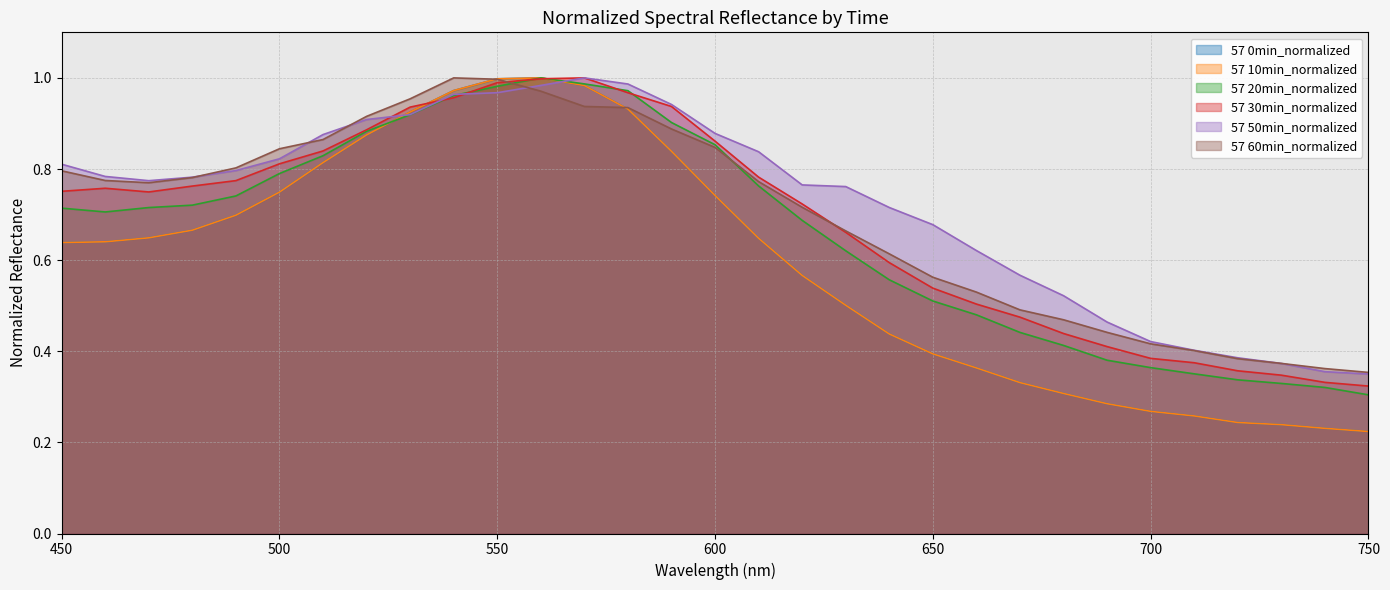

Reading right to left, list all the values displayed in this chart.

57 0min_normalized: 0.2	0.2	0.2	0.2	0.3	0.3	0.3	0.3	0.3	0.4	0.4	0.4	0.5	0.6	0.6	0.7	0.8	0.9	1.0	1.0	1.0	1.0	0.9	0.9	0.8	0.7	0.7	0.7	0.6	0.6	0.6
57 10min_normalized: 0.2	0.2	0.2	0.2	0.3	0.3	0.3	0.3	0.3	0.4	0.4	0.4	0.5	0.6	0.6	0.7	0.8	0.9	1.0	1.0	1.0	1.0	0.9	0.9	0.8	0.7	0.7	0.7	0.6	0.6	0.6
57 20min_normalized: 0.3	0.3	0.3	0.3	0.4	0.4	0.4	0.4	0.4	0.5	0.5	0.6	0.6	0.7	0.8	0.9	0.9	1.0	1.0	1.0	1.0	1.0	0.9	0.9	0.8	0.8	0.7	0.7	0.7	0.7	0.7
57 30min_normalized: 0.3	0.3	0.3	0.4	0.4	0.4	0.4	0.4	0.5	0.5	0.5	0.6	0.7	0.7	0.8	0.9	0.9	1.0	1.0	1.0	1.0	1.0	0.9	0.9	0.8	0.8	0.8	0.8	0.7	0.8	0.8
57 50min_normalized: 0.4	0.4	0.4	0.4	0.4	0.4	0.5	0.5	0.6	0.6	0.7	0.7	0.8	0.8	0.8	0.9	0.9	1.0	1.0	1.0	1.0	1.0	0.9	0.9	0.9	0.8	0.8	0.8	0.8	0.8	0.8
57 60min_normalized: 0.4	0.4	0.4	0.4	0.4	0.4	0.4	0.5	0.5	0.5	0.6	0.6	0.7	0.7	0.8	0.8	0.9	0.9	0.9	1.0	1.0	1.0	1.0	0.9	0.9	0.8	0.8	0.8	0.8	0.8	0.8